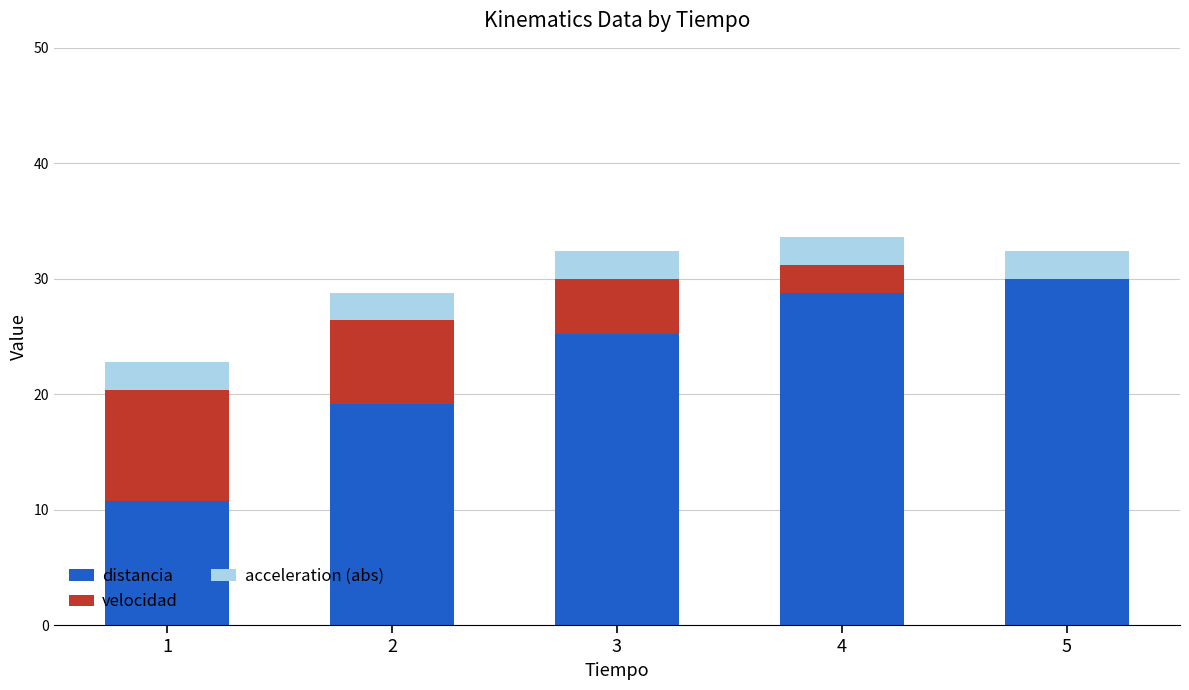

At which label does distancia reach its peak?

5